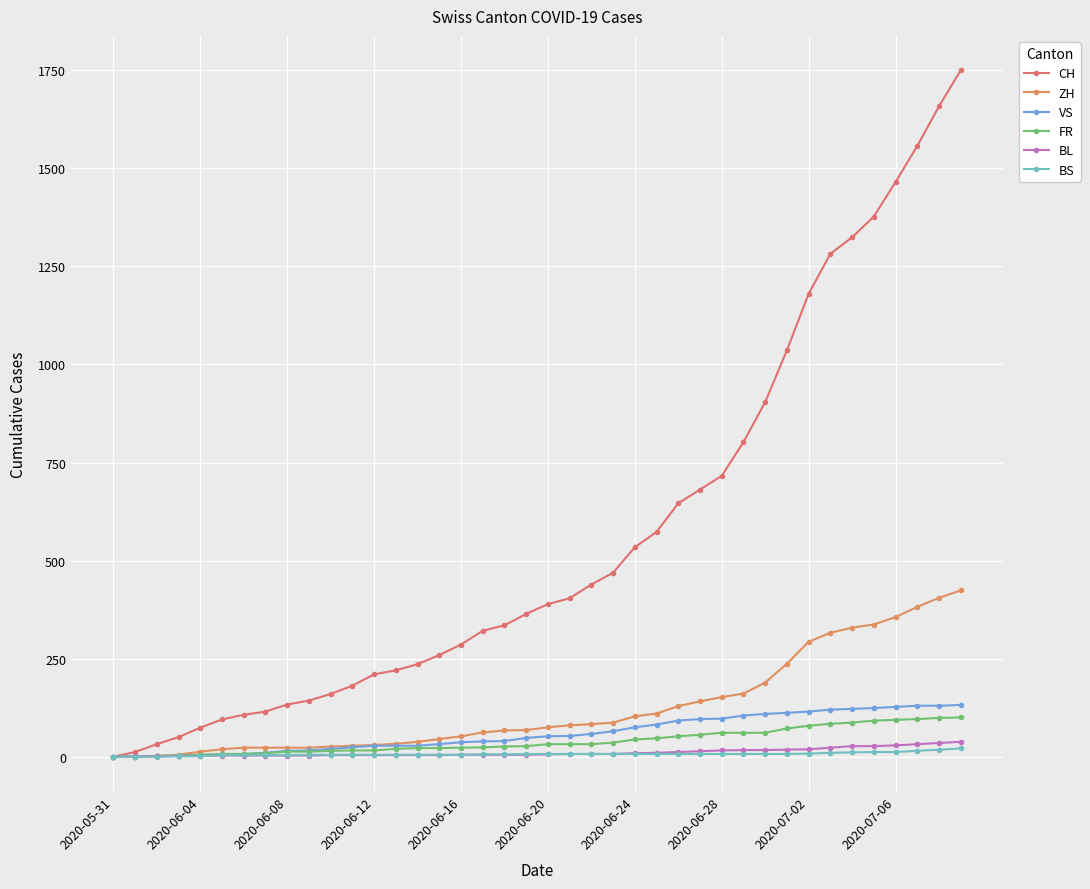

What is the sum of all BS values?

268